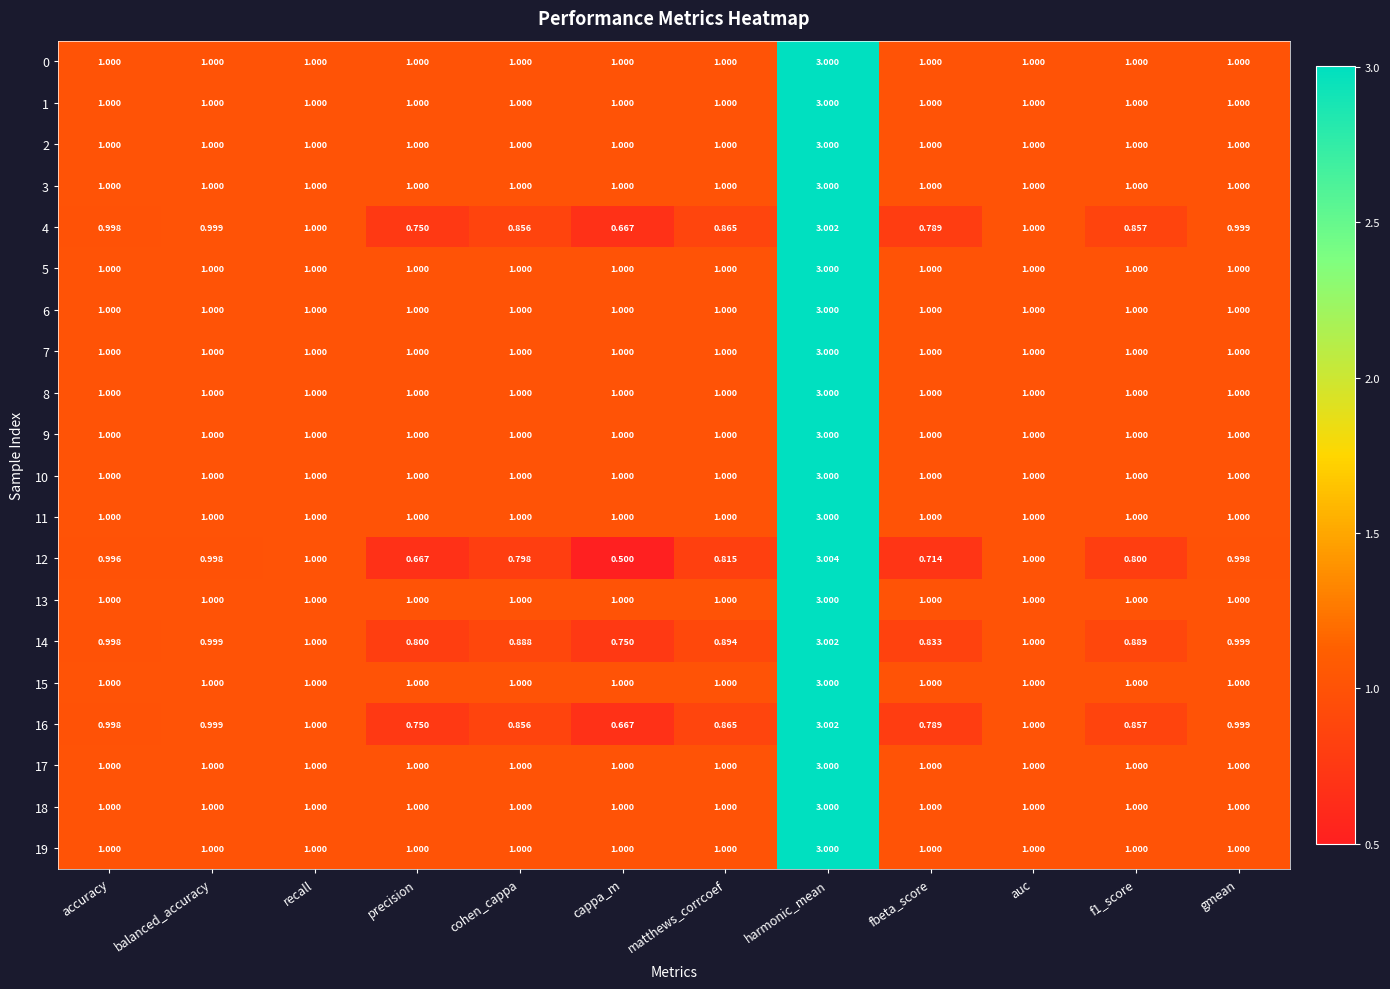

At which category does the chart reach its minimum across all series?

cappa_m